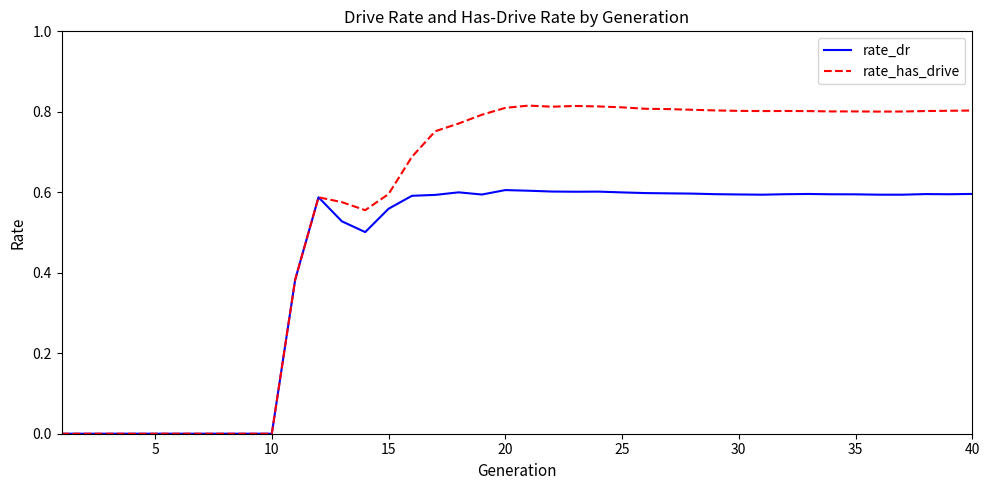

Which series has the largest total across all categories?

rate_has_drive